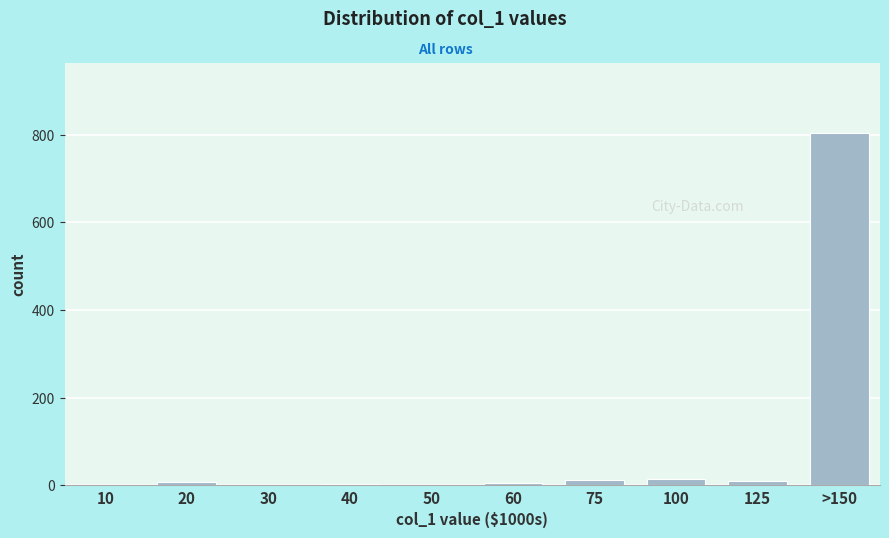

At which category does the chart reach its peak across all series?

>150